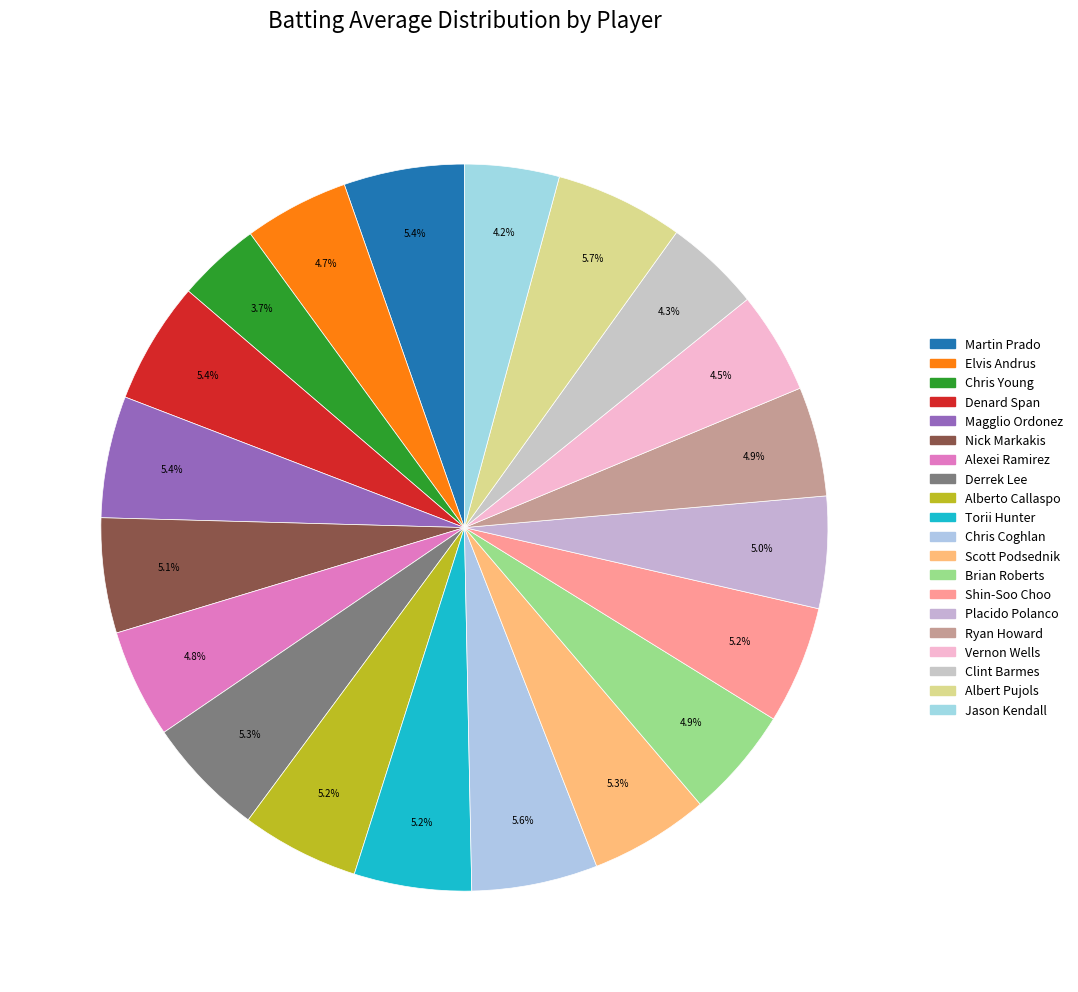

How many segments does this pie chart have?

20